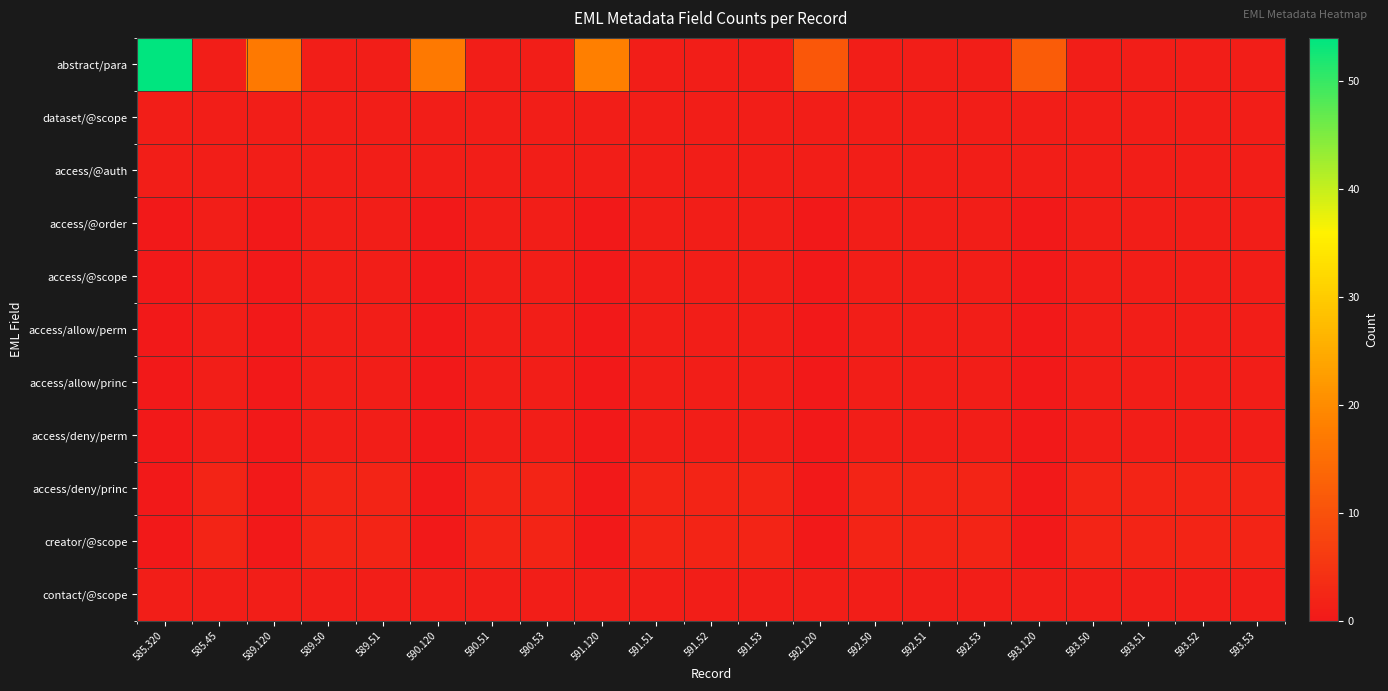

Rank the series at 589.120 from highest to lowest value.

abstract/para, dataset/@scope, access/@auth, contact/@scope, access/@order, access/@scope, access/allow/perm, access/allow/princ, access/deny/perm, access/deny/princ, creator/@scope